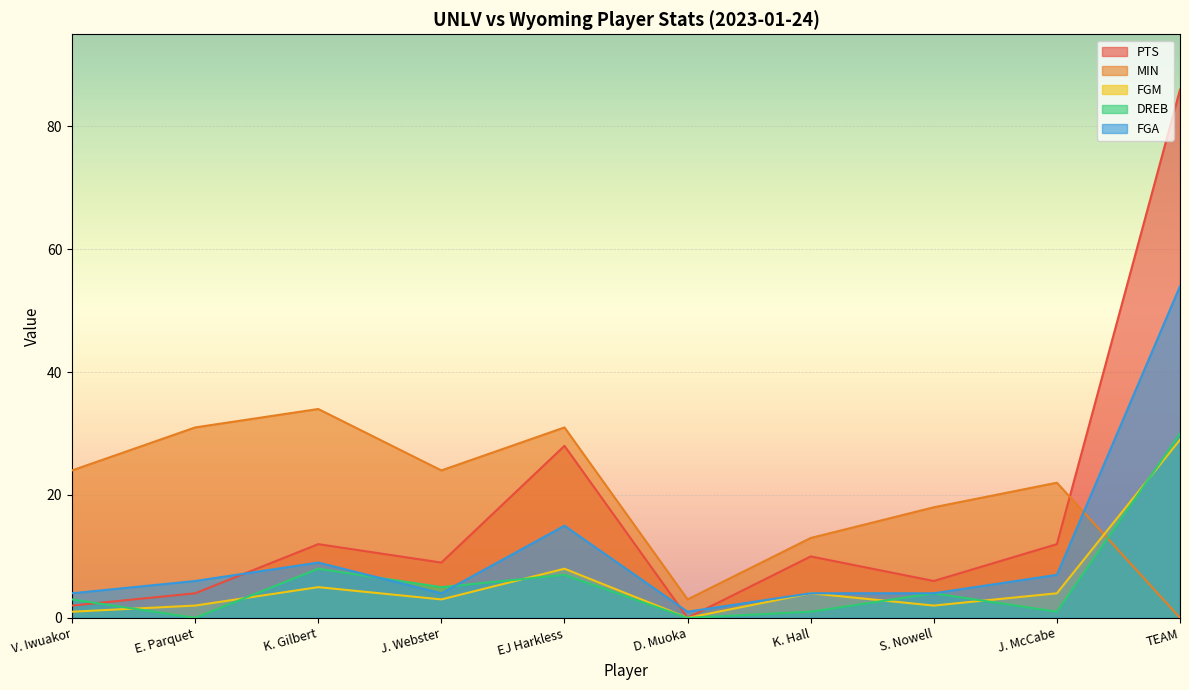

True or false: DREB has a value of 7 at EJ Harkless.

True